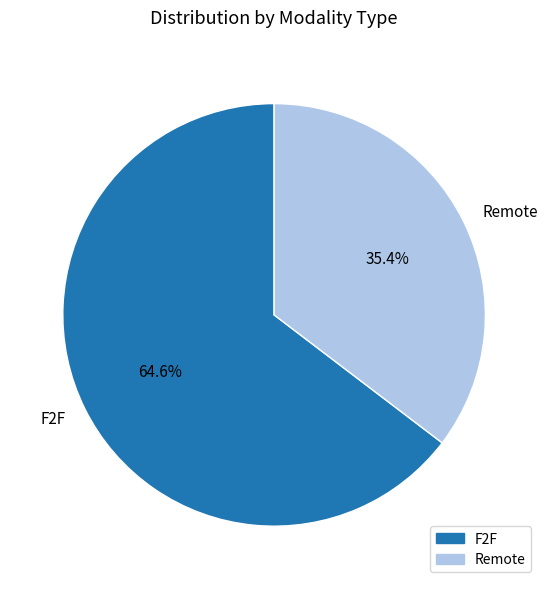

Count the number of slices in the pie.

2